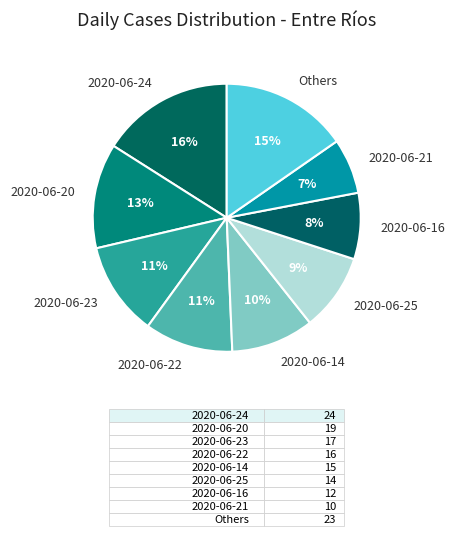

To the nearest percent, what portion does 2020-06-14 represent?

10%